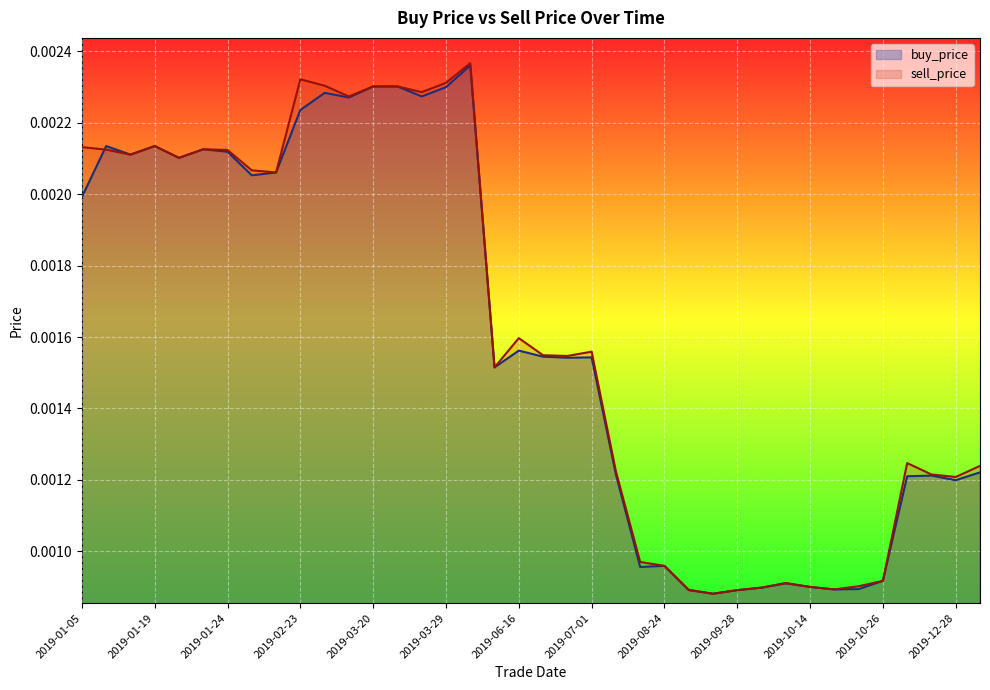

In buy_price, how many points are lower than both neighbors (excluding endpoints)?

11